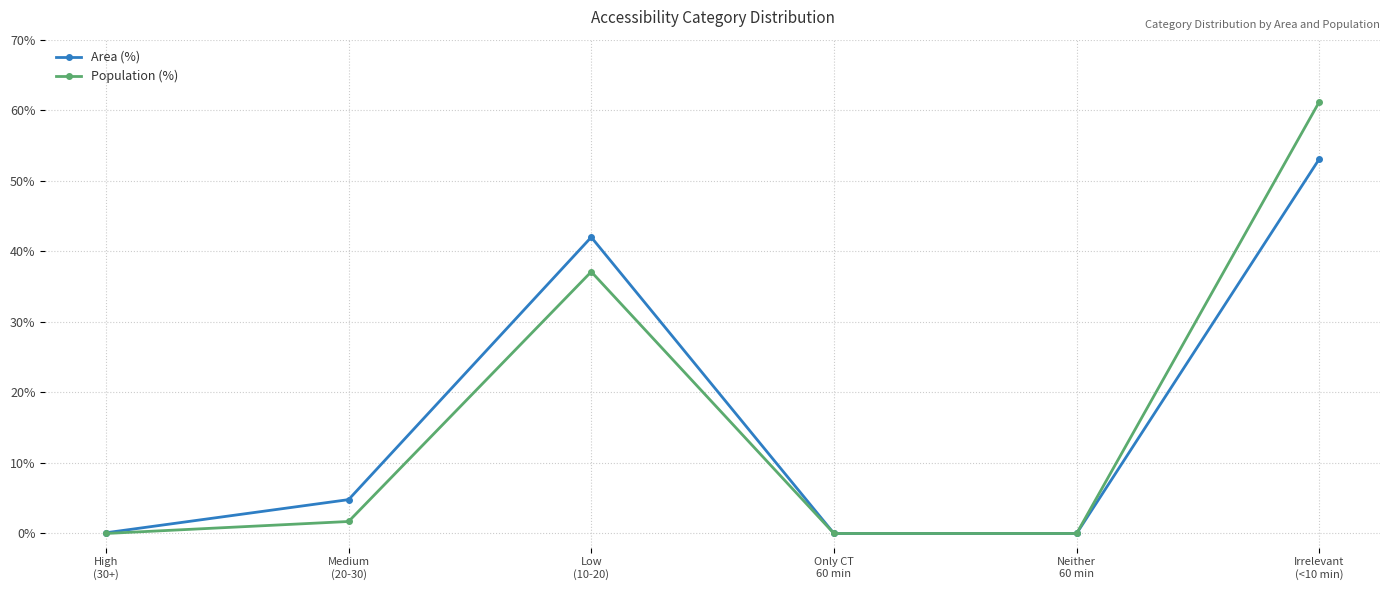

At which label is Area (%) closest to 26?

Low
(10-20)